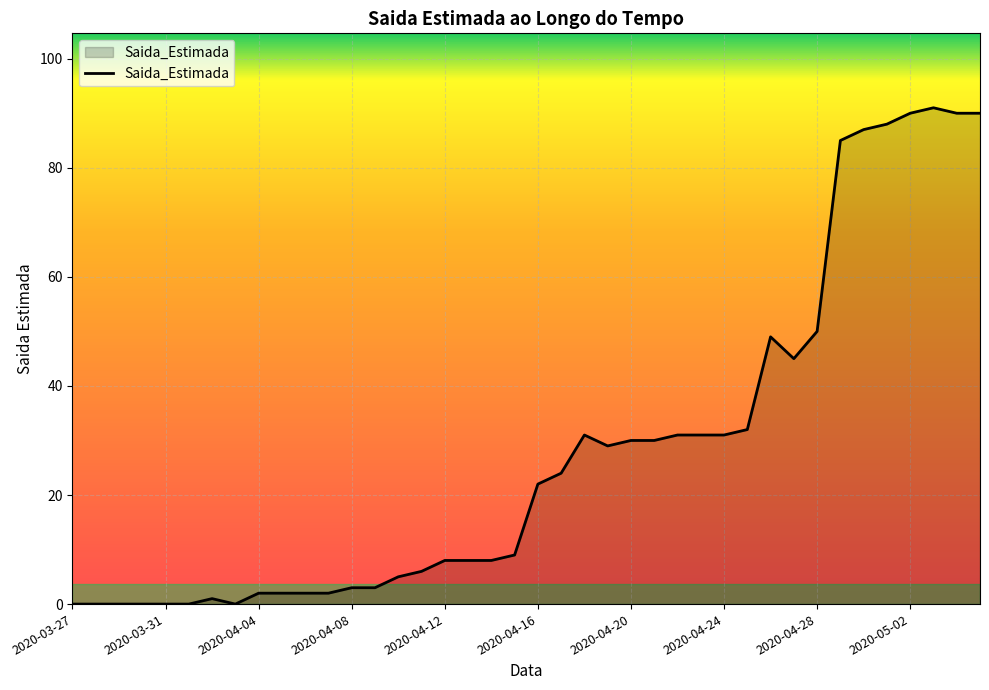

Does the chart display data point markers on the line(s)?

No